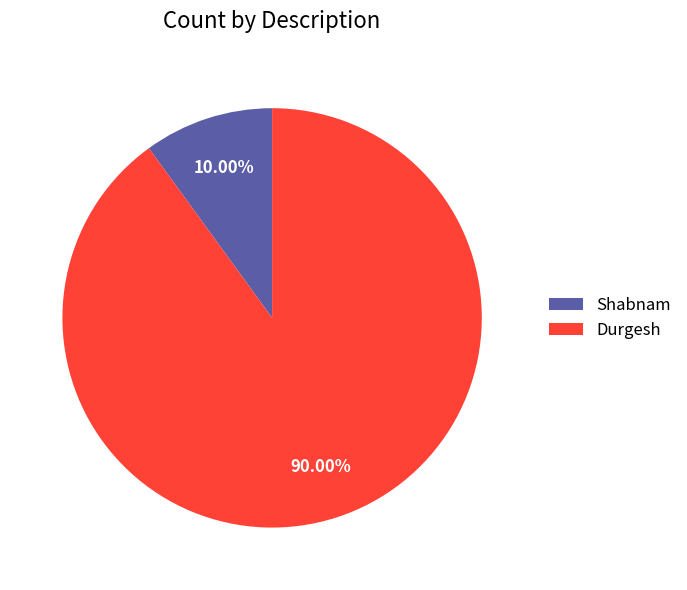

To the nearest percent, what portion does Durgesh represent?

90%